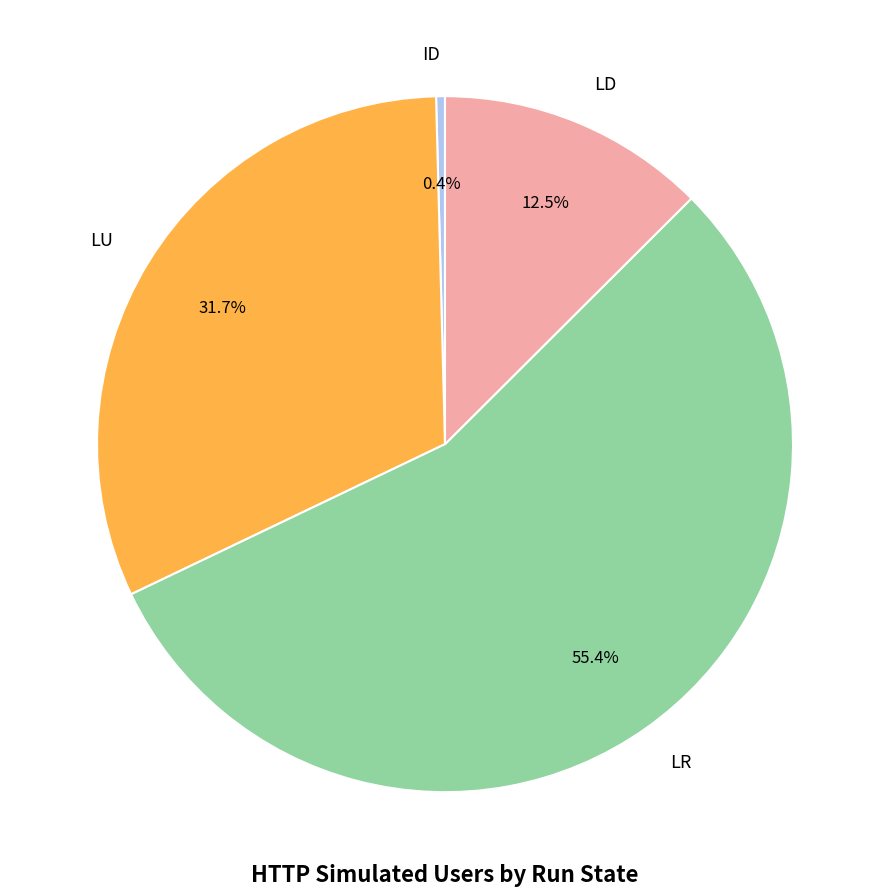

Between LD and ID, which is larger?

LD